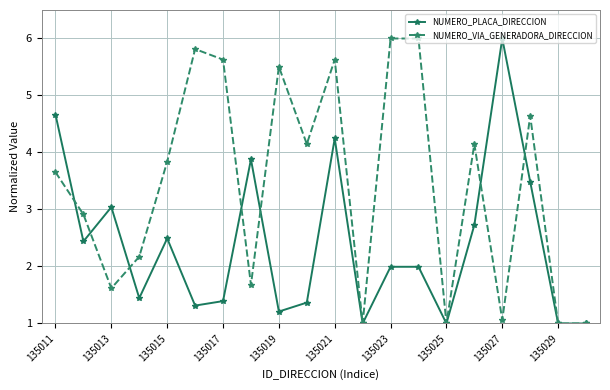

At how many categories does at least one series exceed 5?

7